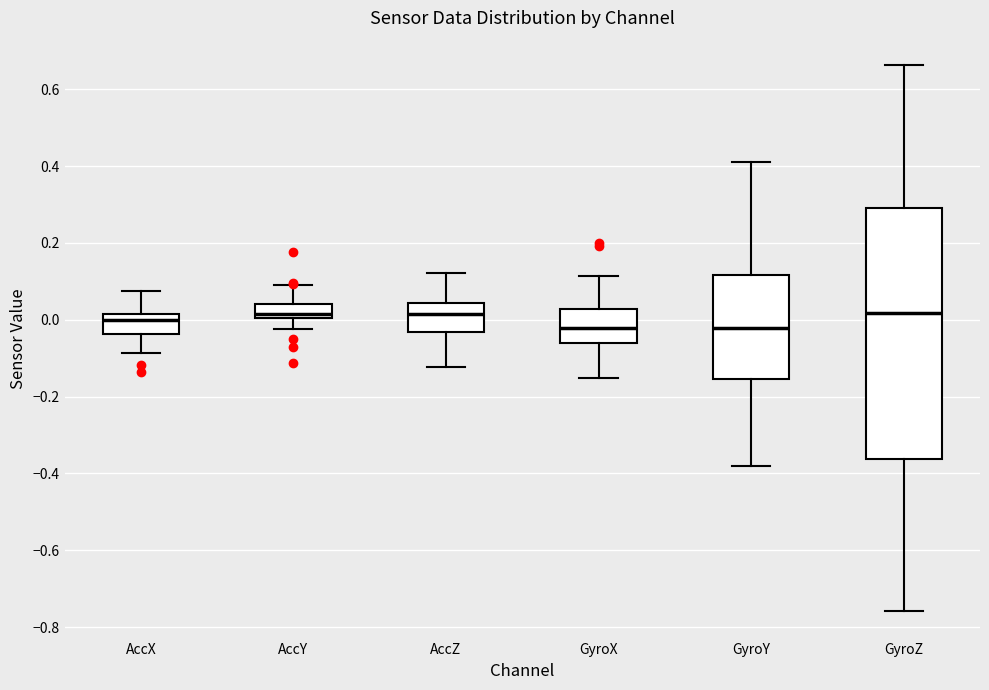

Reading left to right, read every box against the y-axis: the position of its median line, the range the box covers, and the ends of its whiskers. The values are not printed on the chart, so give them approximately, as read against the axis.

AccX: median 0.00, box -0.04 to 0.02, whiskers -0.08 to 0.08
AccY: median 0.02, box 0.00 to 0.04, whiskers -0.02 to 0.10
AccZ: median 0.02, box -0.04 to 0.04, whiskers -0.12 to 0.12
GyroX: median -0.02, box -0.06 to 0.02, whiskers -0.16 to 0.12
GyroY: median -0.02, box -0.16 to 0.12, whiskers -0.38 to 0.40
GyroZ: median 0.02, box -0.36 to 0.30, whiskers -0.76 to 0.66